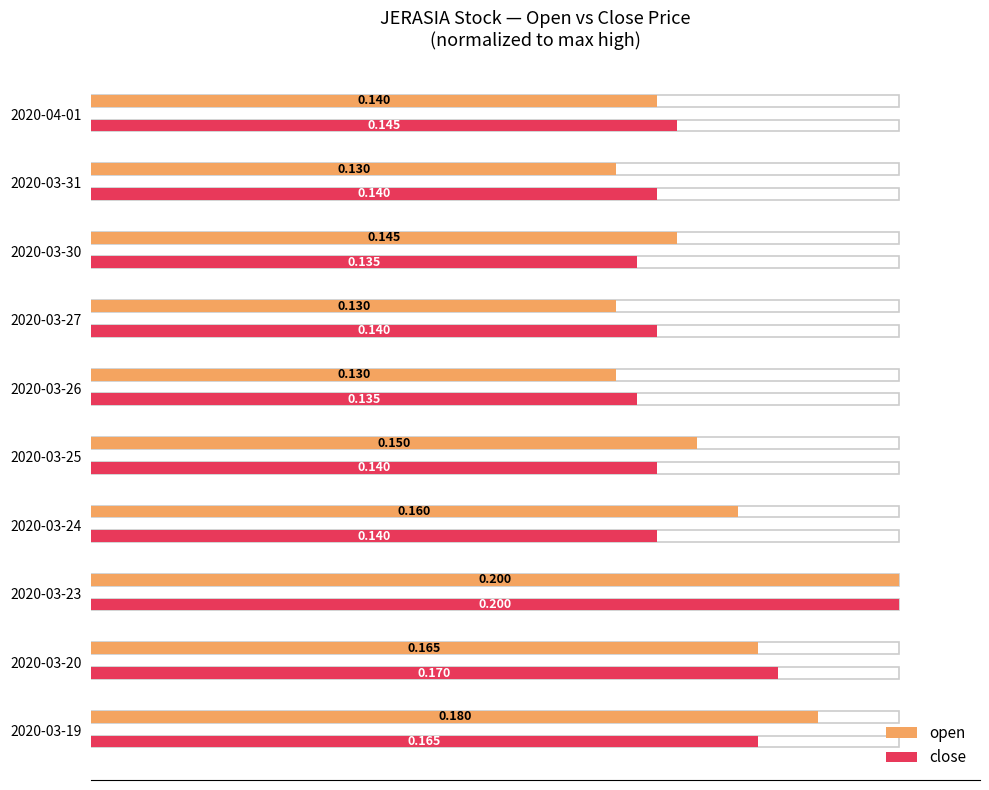

List the series in order of their overall mean, highest first.

open, close